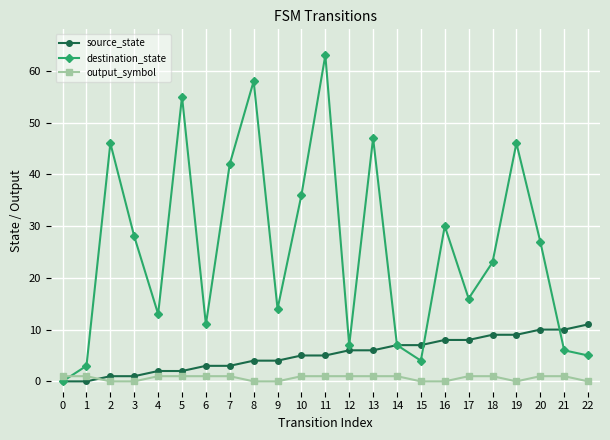

How many lines are shown in the chart?

3